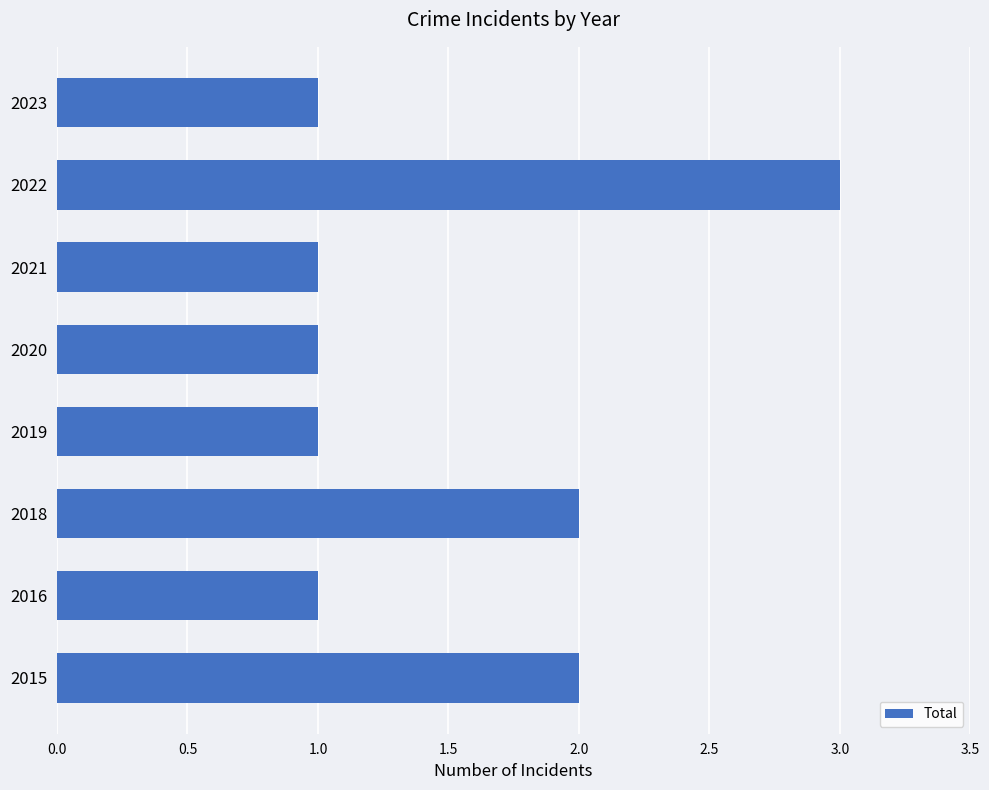

The value at 2015 is 3. True or false?

False